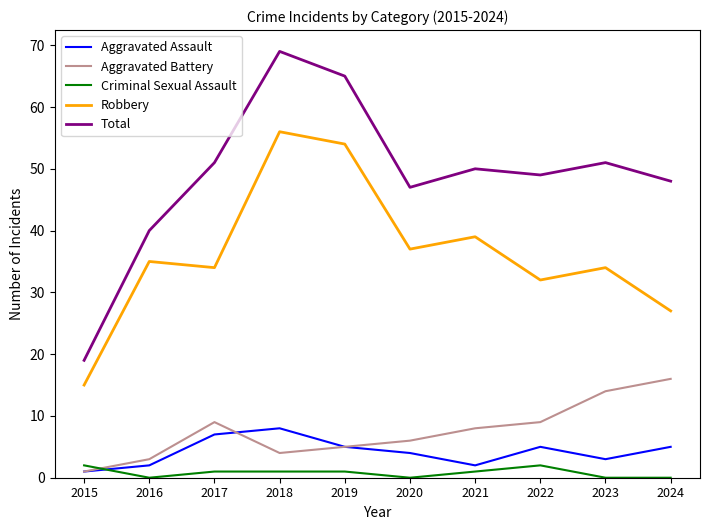

At how many categories does at least one series exceed 22?

9